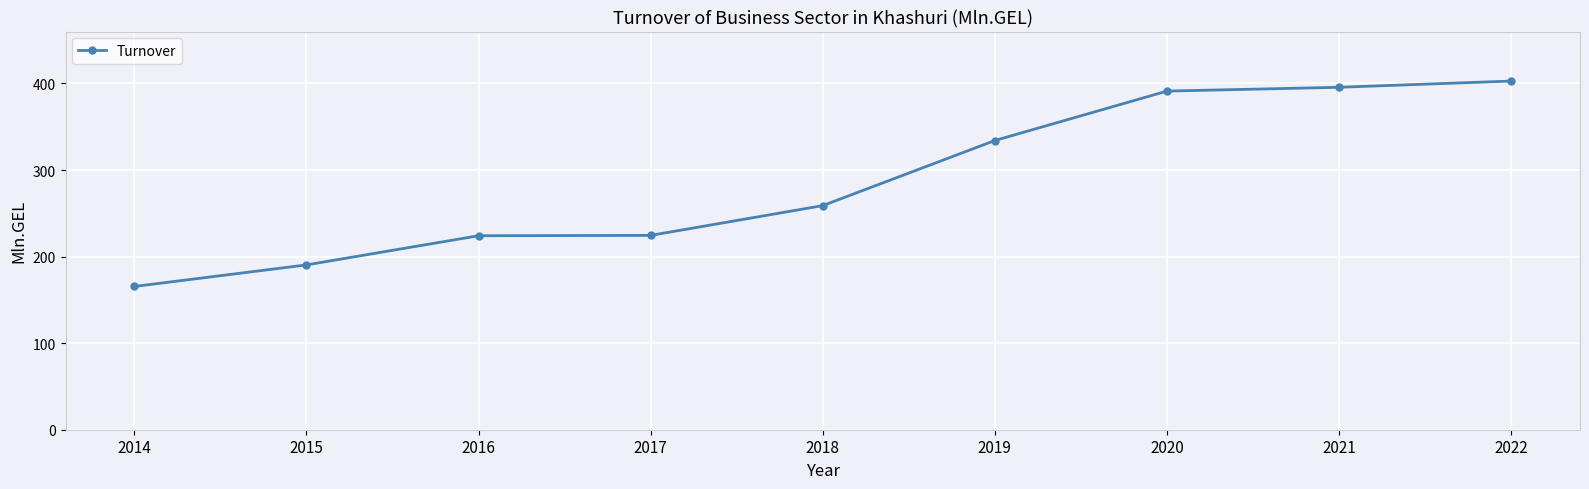

What is the average value?

287.5